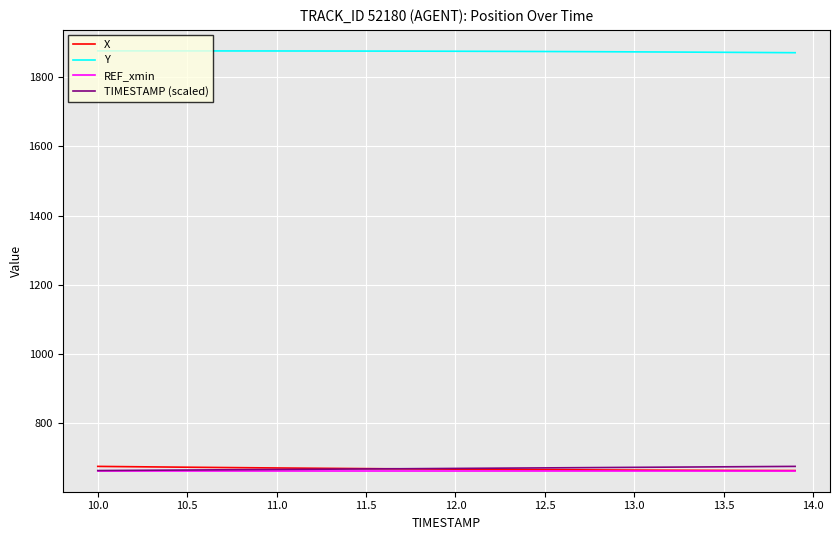

True or false: Y and TIMESTAMP (scaled) cross at least once.

False